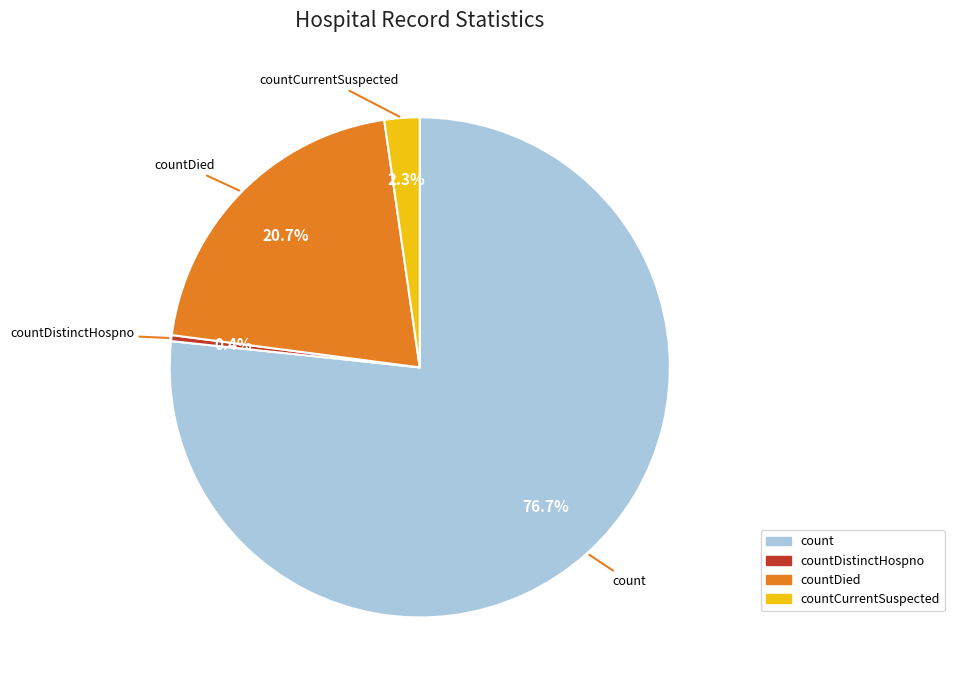

Is there a majority slice in this chart?

Yes